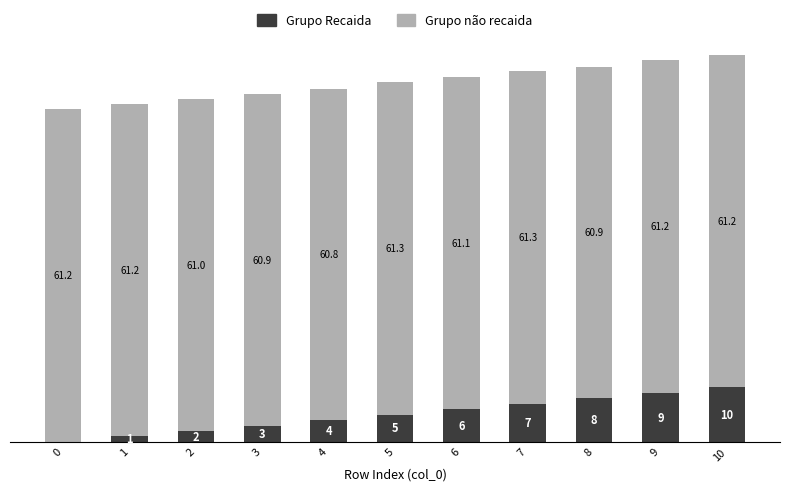

What are all the series names shown in the legend?

Grupo Recaida, Grupo não recaida